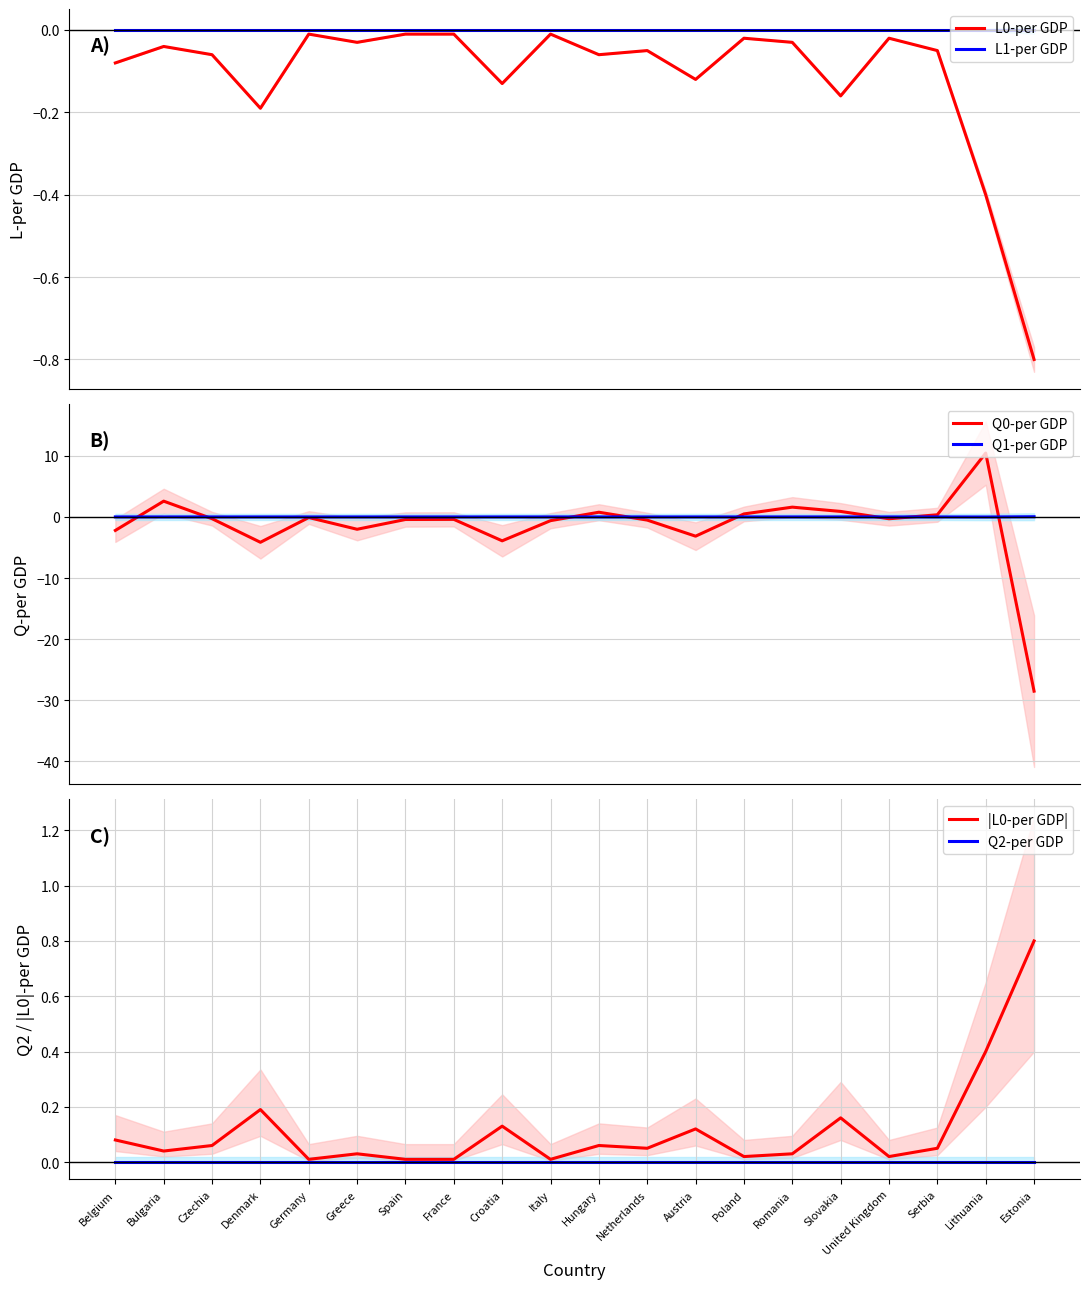

What is the maximum value shown in the chart?

10.4